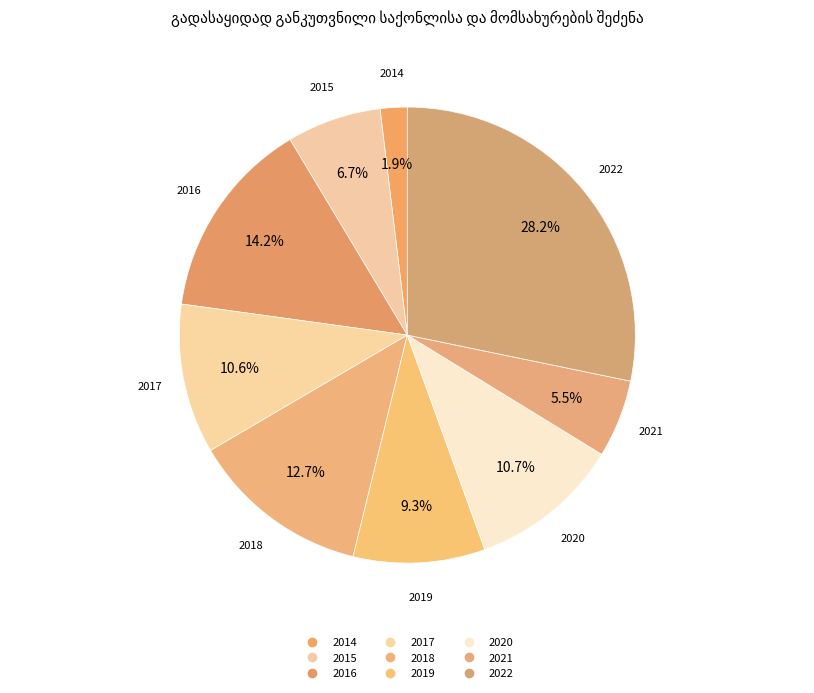

To the nearest percent, what is the difference between the largest and smallest slice percentages?

26%